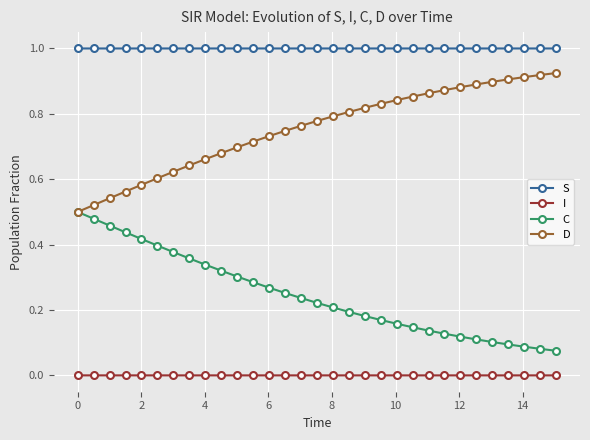

Which series has the largest total across all categories?

S